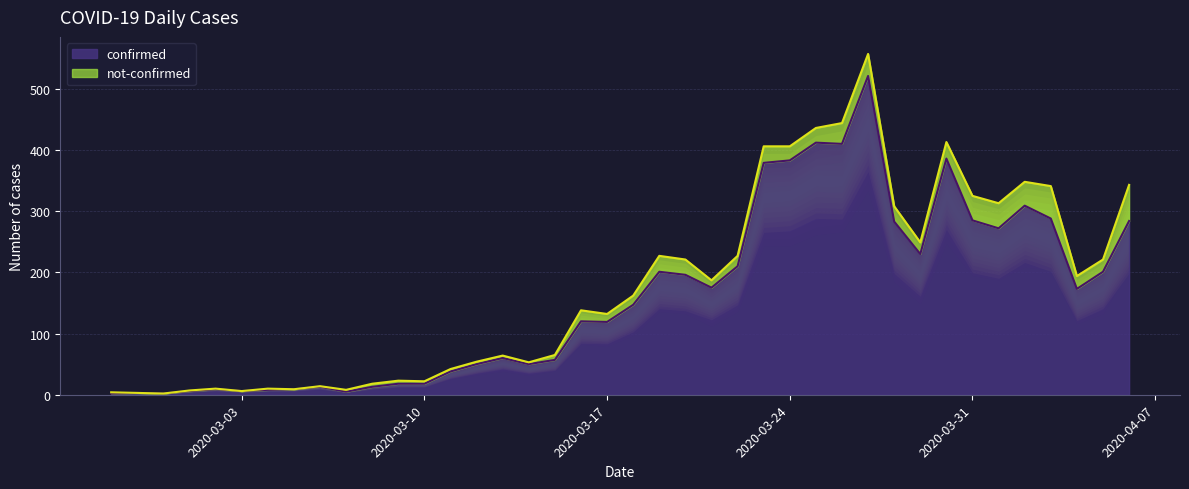

Rank the categories by value from highest to lowest.

2020-03-27, 2020-03-25, 2020-03-26, 2020-03-30, 2020-03-24, 2020-03-23, 2020-04-02, 2020-04-03, 2020-03-31, 2020-04-06, 2020-03-28, 2020-04-01, 2020-03-29, 2020-03-22, 2020-03-19, 2020-04-05, 2020-03-20, 2020-03-21, 2020-04-04, 2020-03-18, 2020-03-16, 2020-03-17, 2020-03-13, 2020-03-15, 2020-03-12, 2020-03-14, 2020-03-11, 2020-03-09, 2020-03-10, 2020-03-06, 2020-03-08, 2020-03-02, 2020-03-05, 2020-03-04, 2020-03-01, 2020-03-03, 2020-03-07, 2020-02-28, 2020-02-27, 2020-02-29